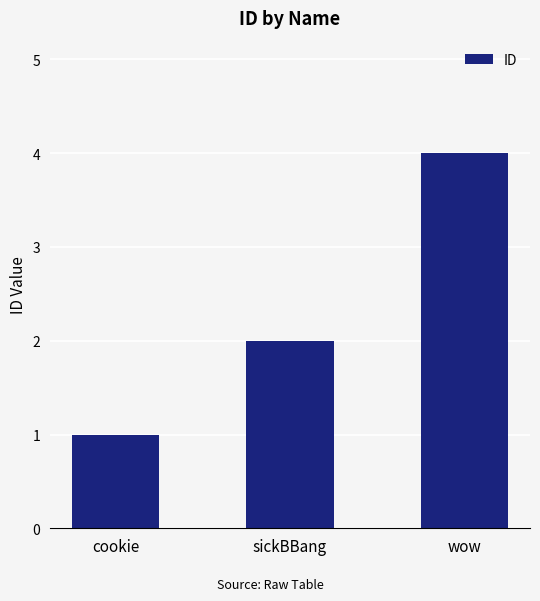

What is the sum of the values at cookie and sickBBang?

3